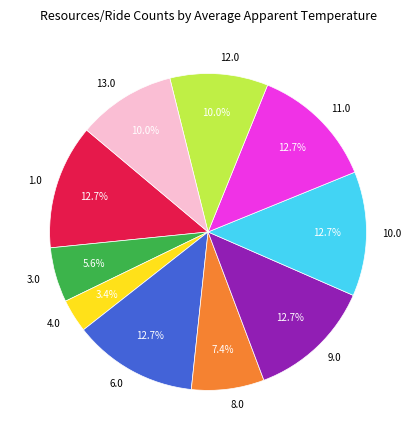

Which slice is the smallest?

4.0